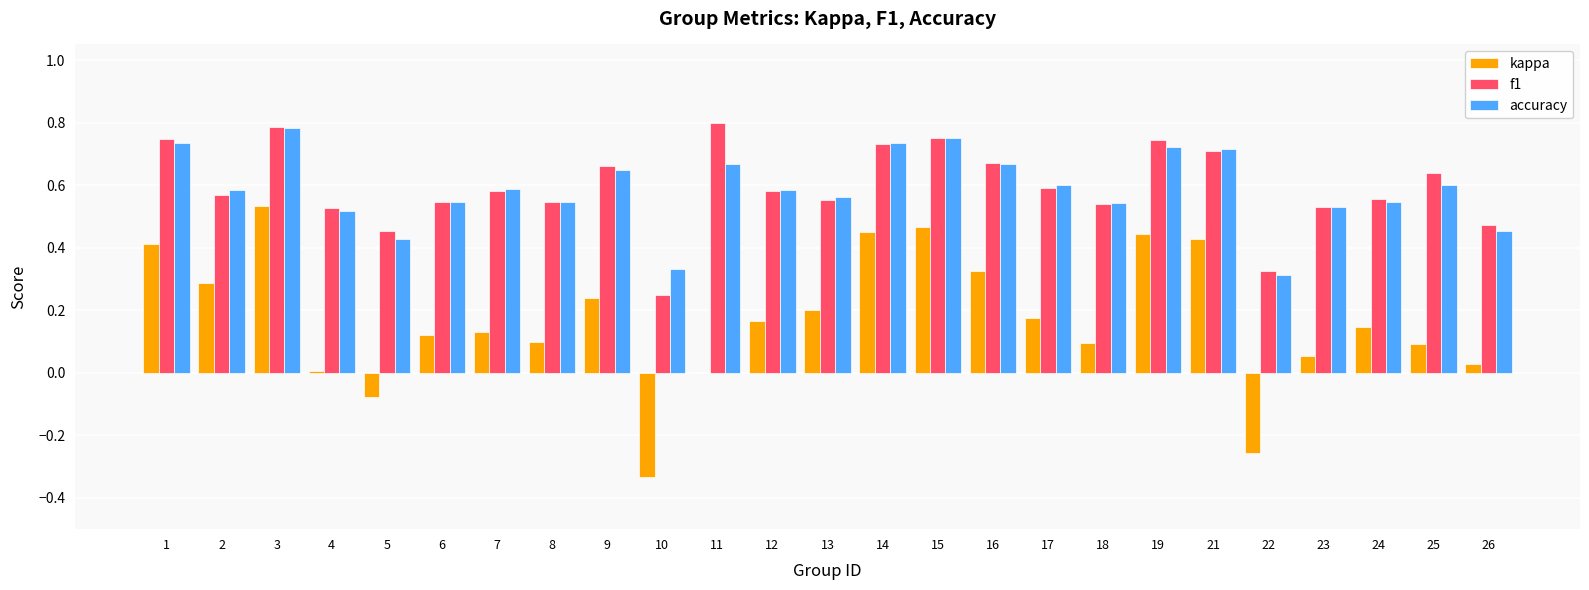

How many groups of bars are there?

25